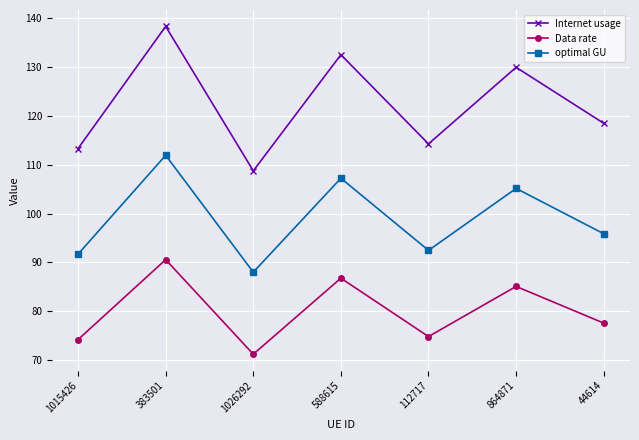

What is the average value of the optimal GU series?

98.9